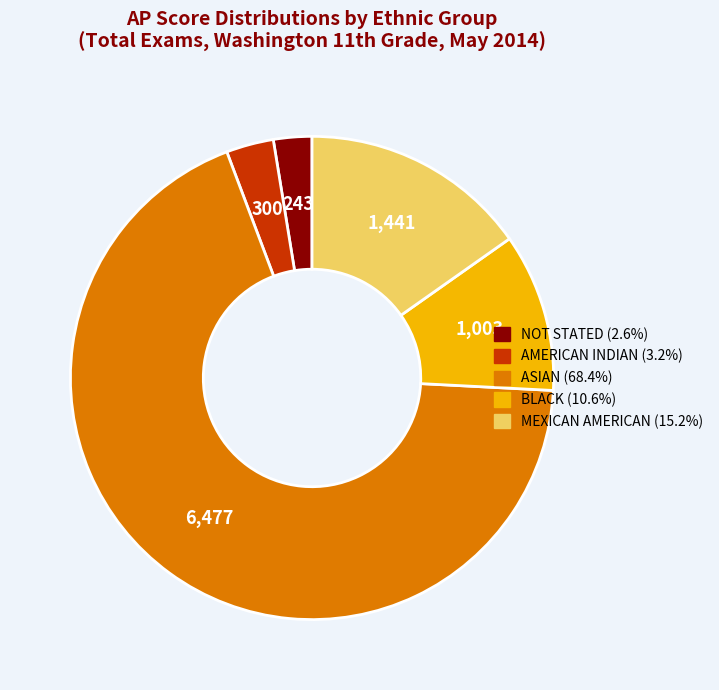

Combined, do MEXICAN AMERICAN and NOT STATED account for over 50%?

No